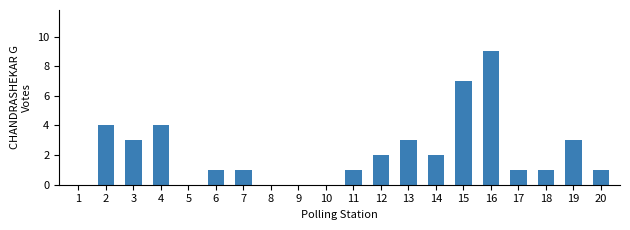

How many data points does each series have?

20